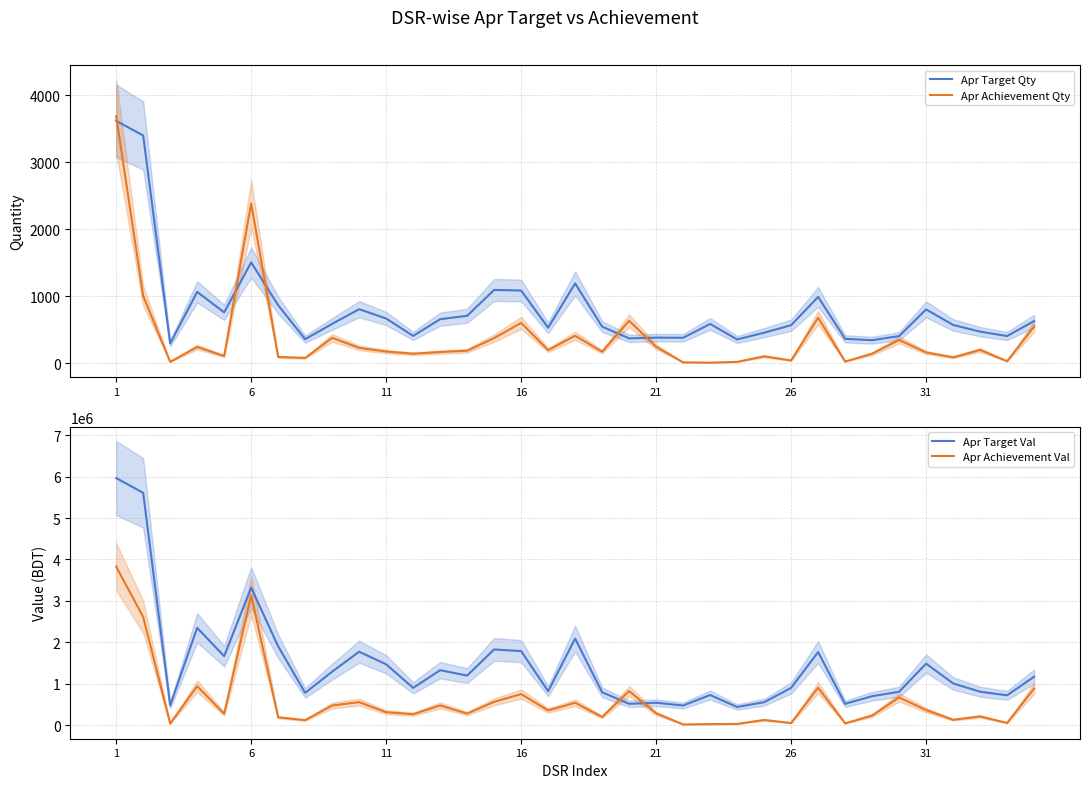

What are all the series names shown in the legend?

Apr Target Qty, Apr Achievement Qty, Apr Target Val, Apr Achievement Val